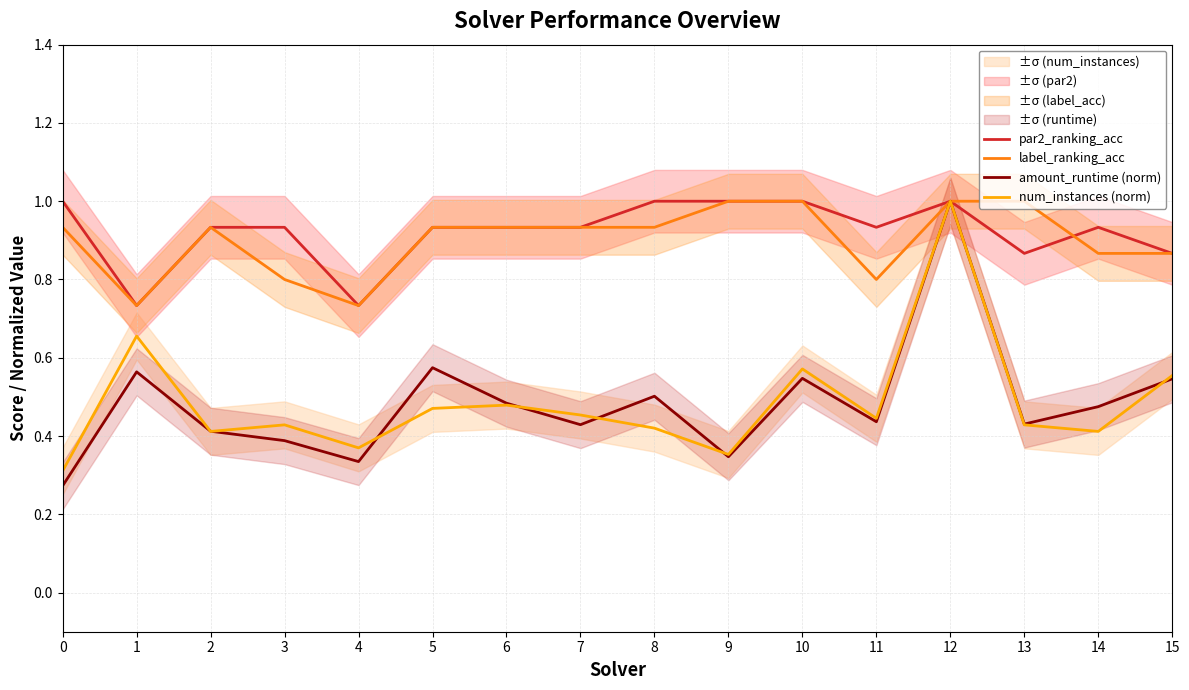

Rank the categories by amount_runtime (norm) value from lowest to highest.

0, 4, 9, 3, 2, 7, 13, 11, 14, 6, 8, 15, 10, 1, 5, 12